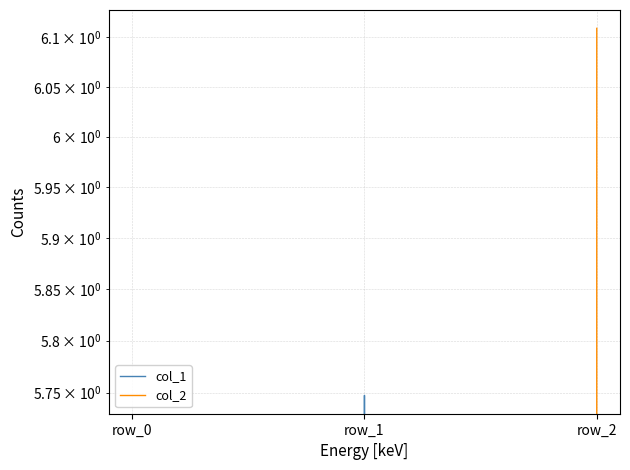

Between row_0 and row_1, which series saw the biggest shift?

col_1